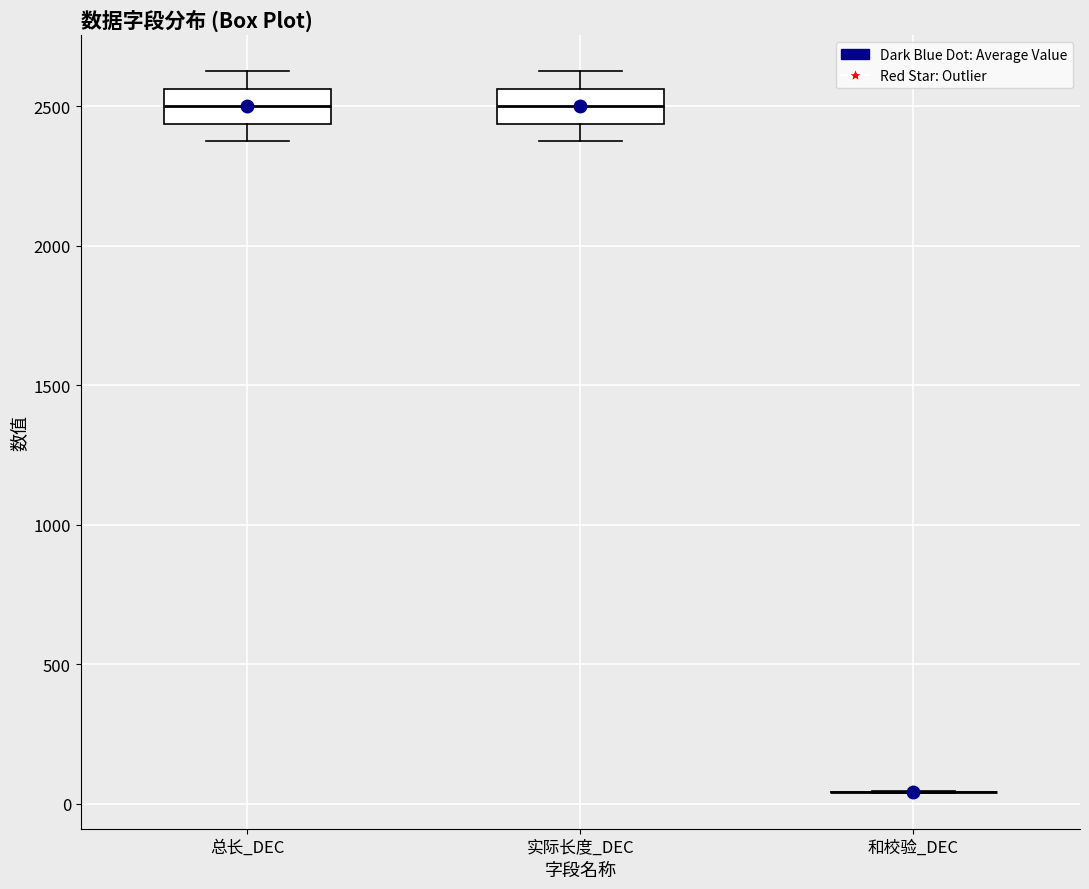

Reading left to right, read every box against the y-axis: the position of its median line, the range the box covers, and the ends of its whiskers. The values are not printed on the chart, so give them approximately, as read against the axis.

总长_DEC: median 2500, box 2450 to 2550, whiskers 2400 to 2650
实际长度_DEC: median 2500, box 2450 to 2550, whiskers 2400 to 2650
和校验_DEC: box collapsed to a line at 50, whiskers 50 to 50